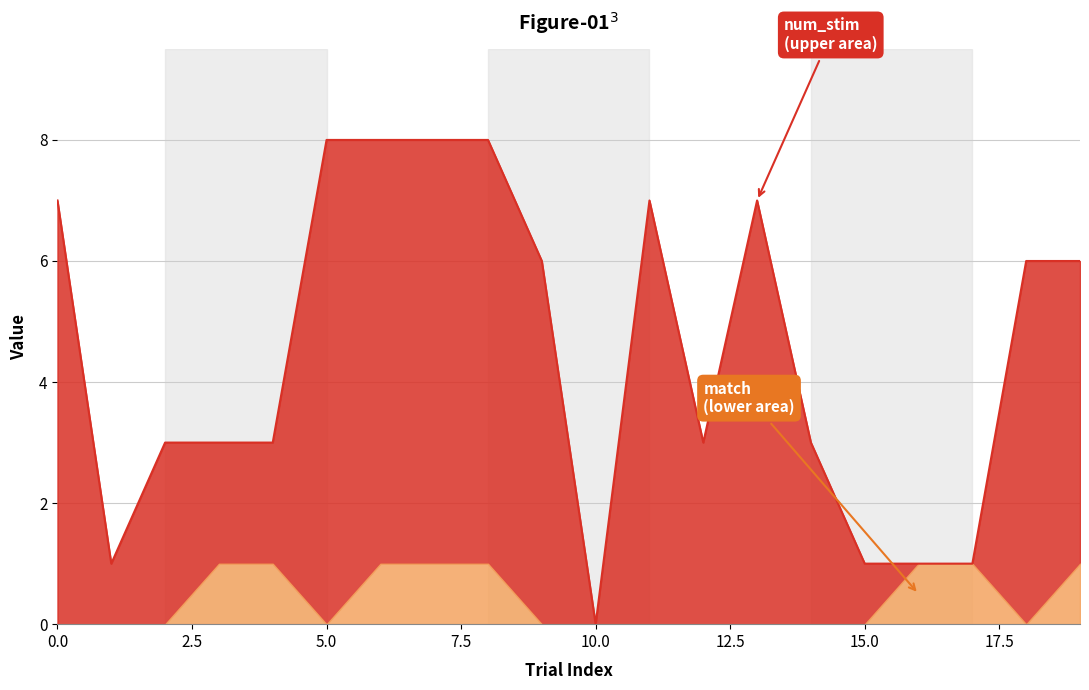

Which label corresponds to the largest value in the chart?

5